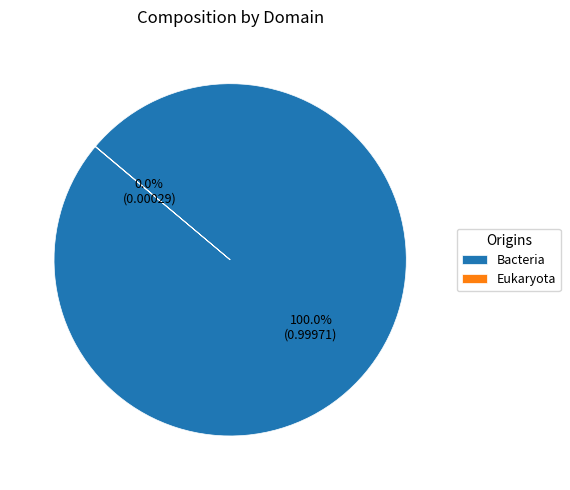

Which slice is the largest?

Bacteria